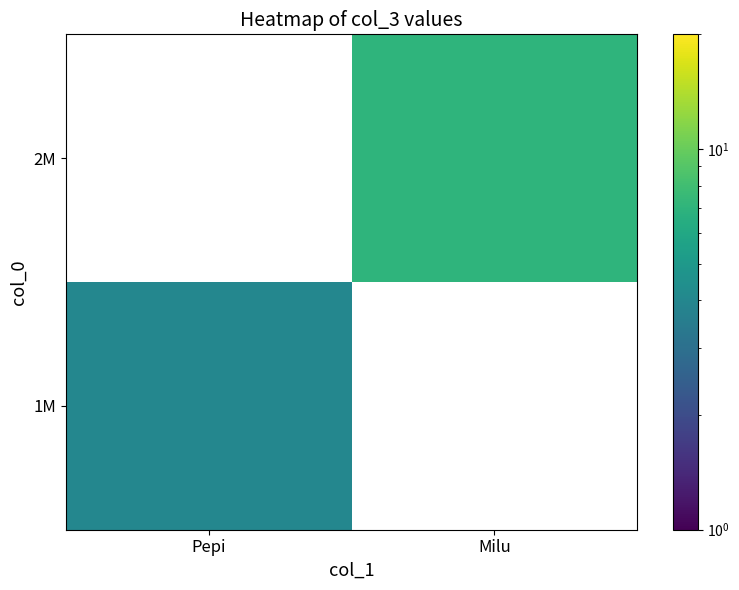

Which category has the lowest value in the 1M series?

Pepi